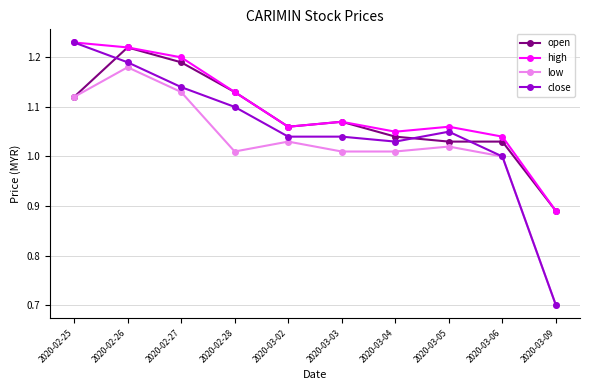

Between which two adjacent categories do close and open first intersect?

2020-02-25 and 2020-02-26